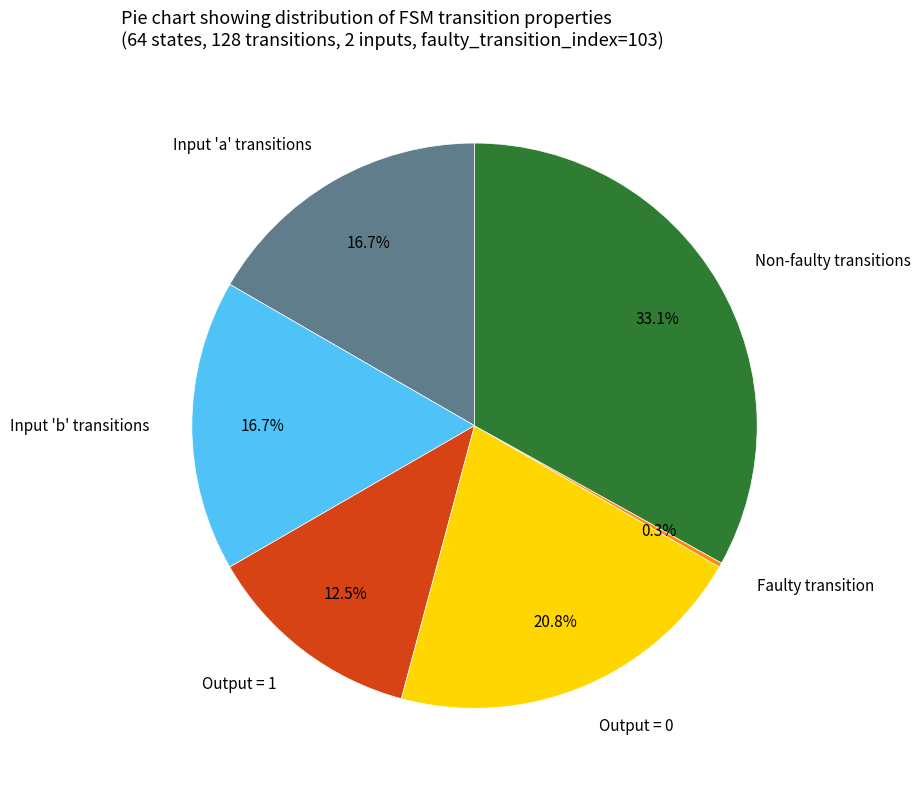

What is the largest slice in the pie chart?

Non-faulty transitions